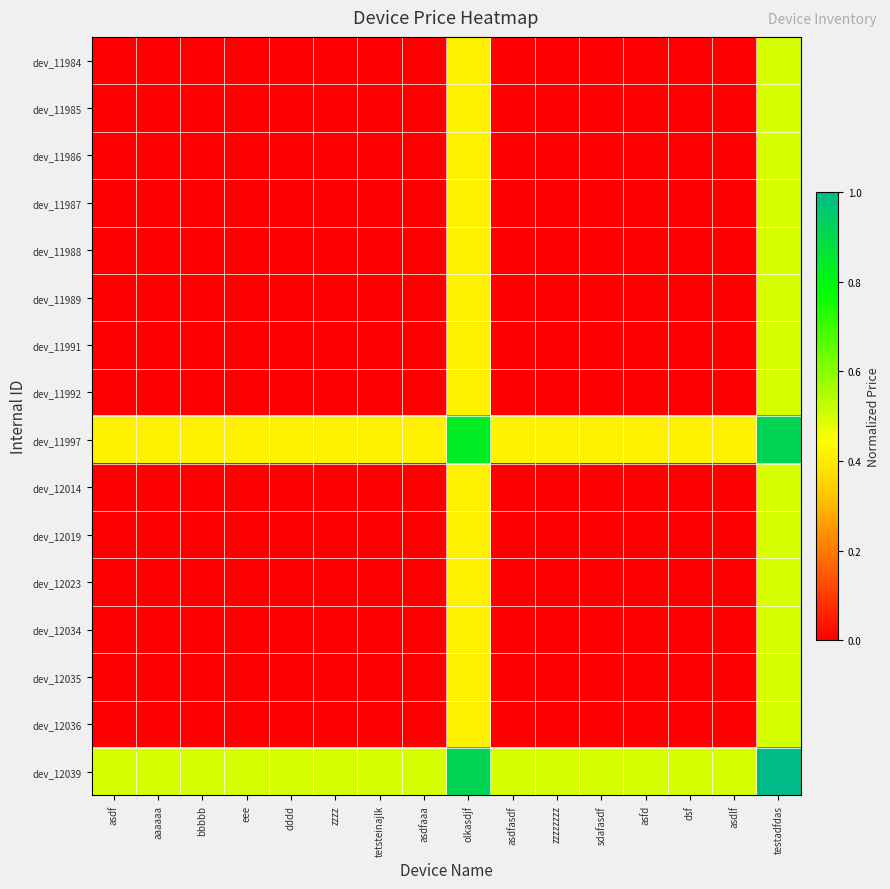

What is the total value across all series at asdfasdf?

0.9